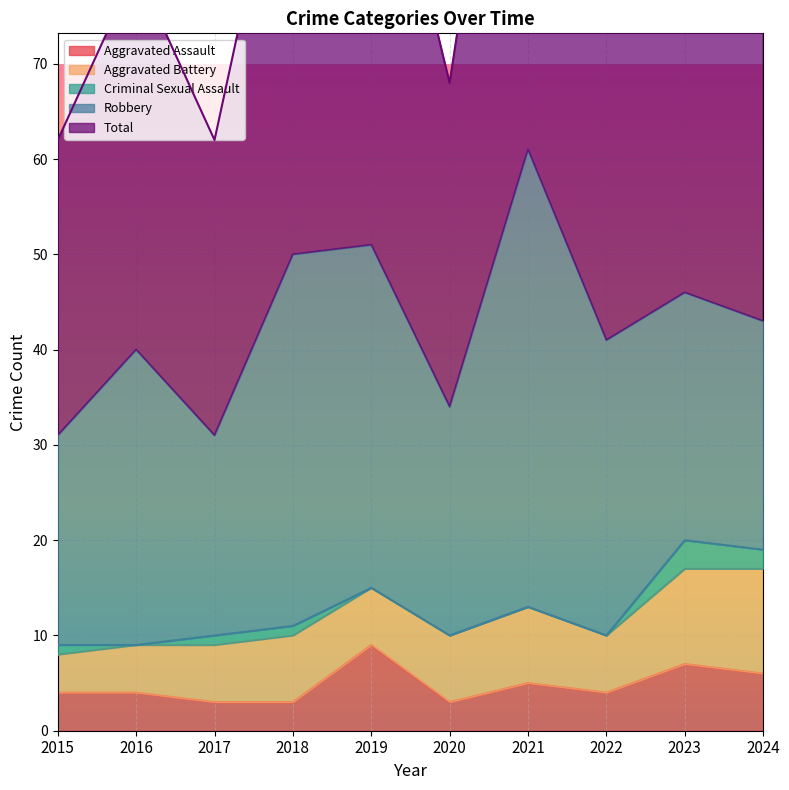

How many lines are shown in the chart?

5